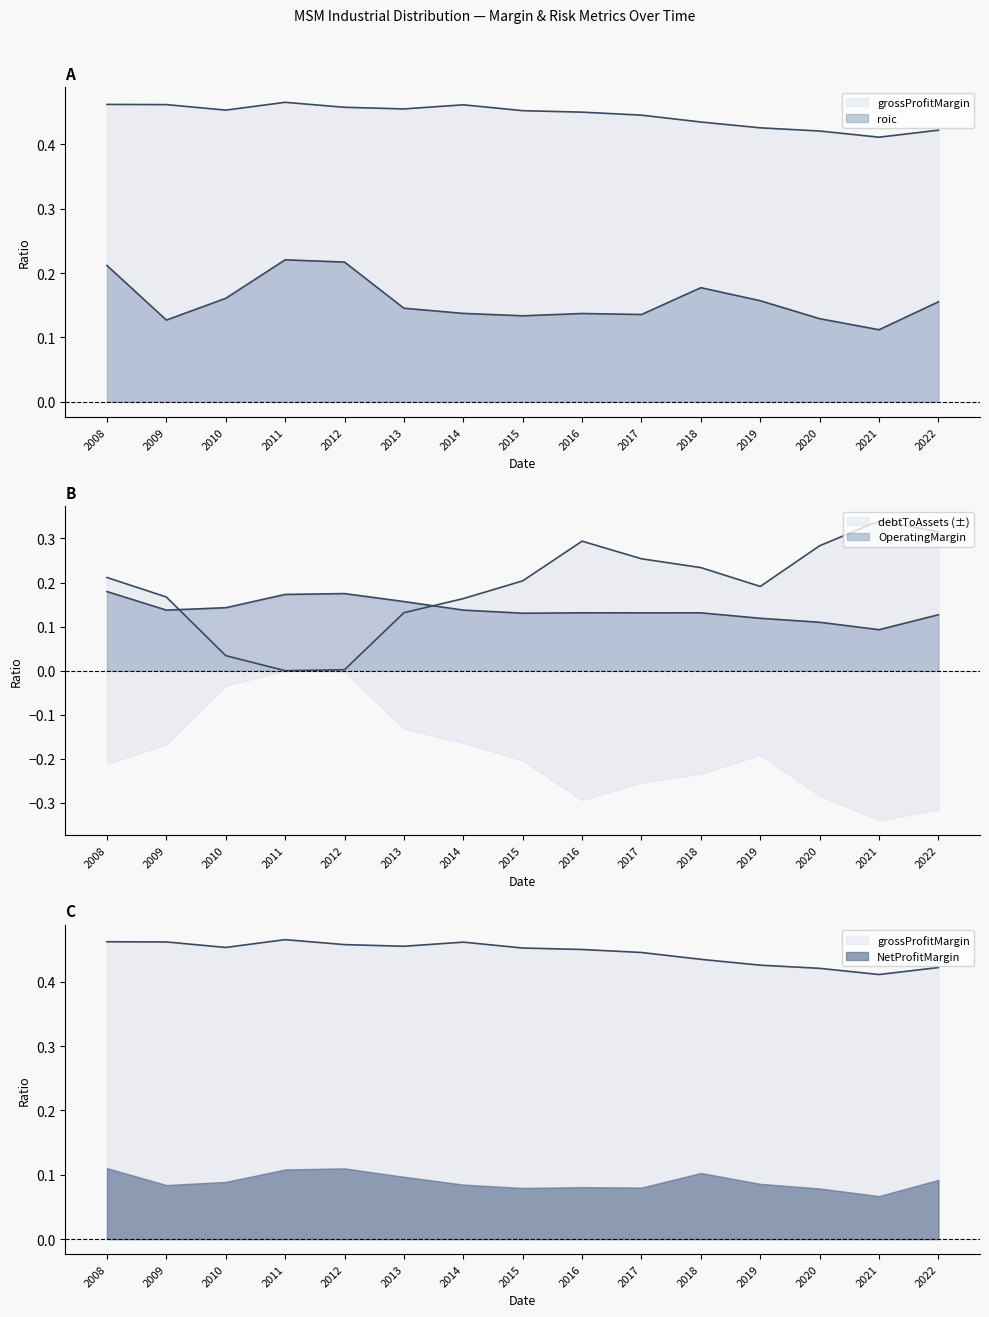

Which series has the widest spread of values?

debtToAssets